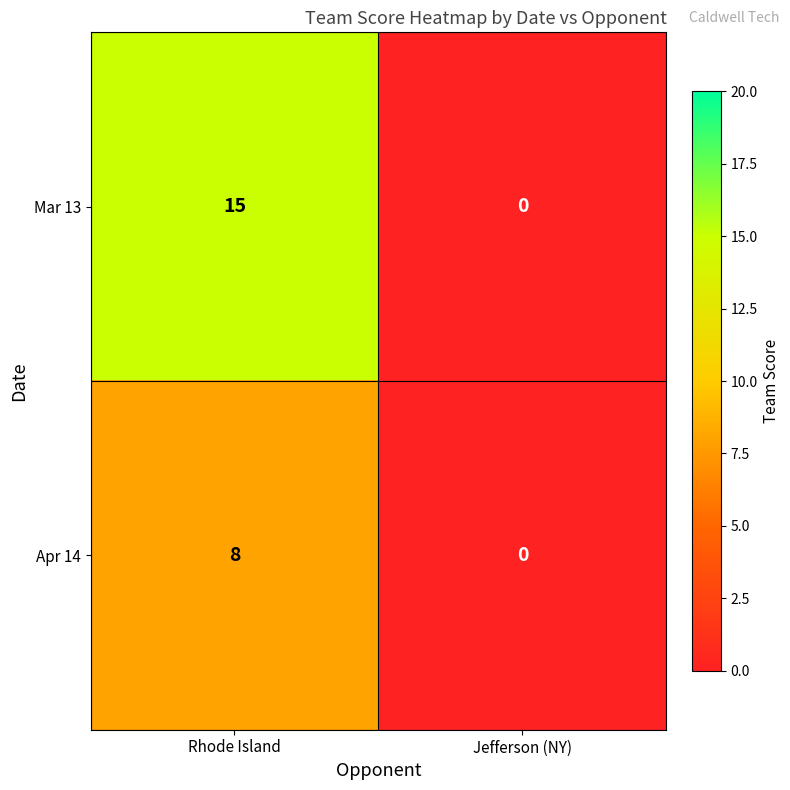

The Mar 13 series shows -10 at Jefferson (NY). True or false?

False